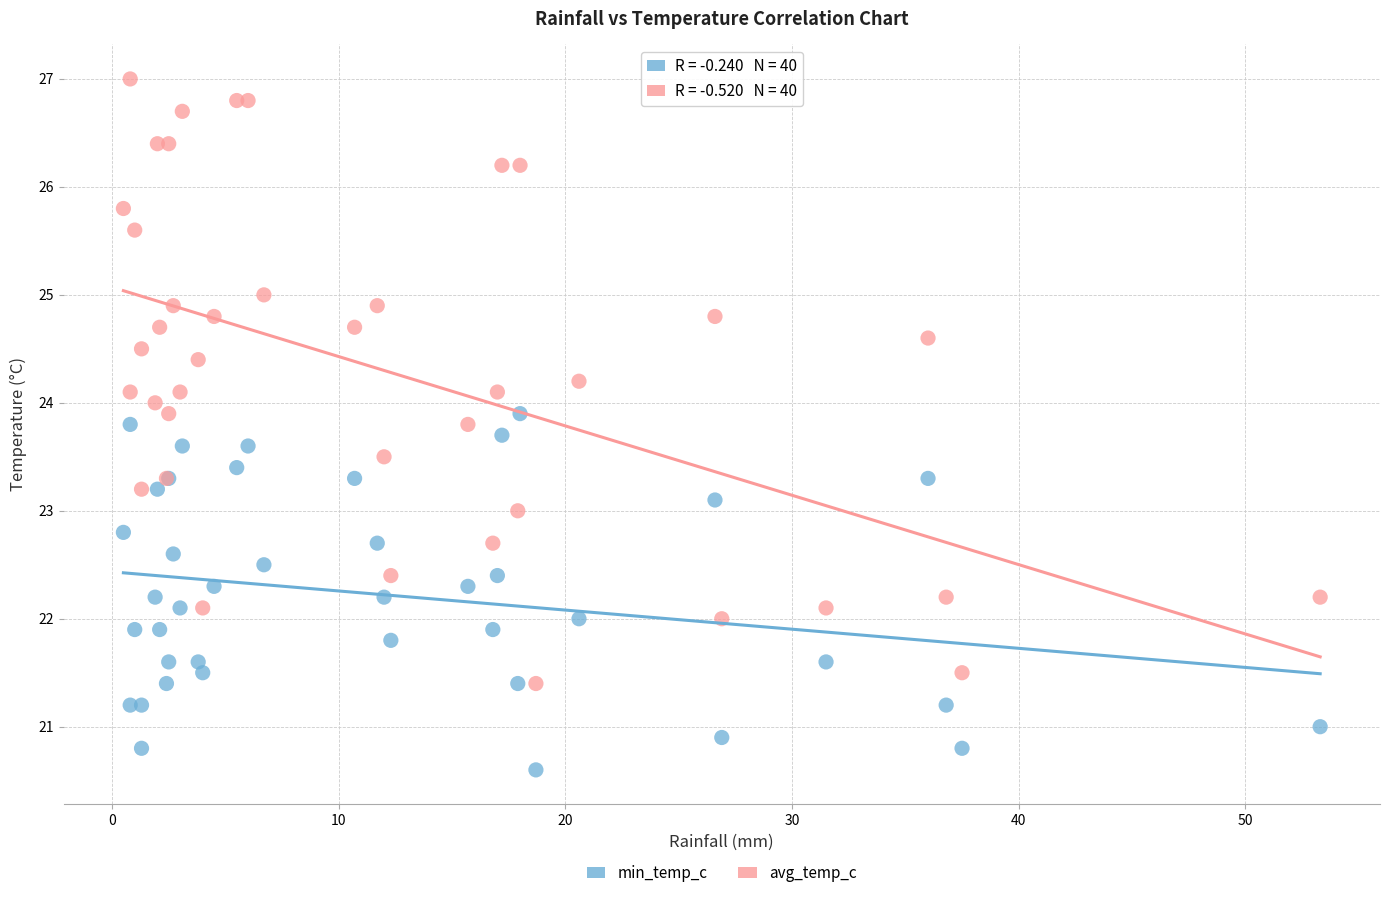

Which series contains the lowest Y value?

min_temp_c